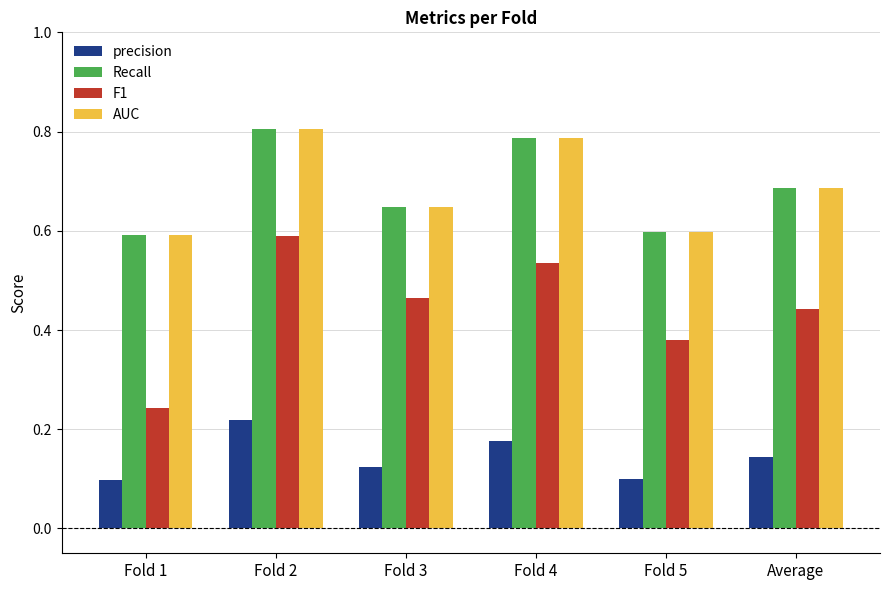

What is the label of the 4th bar from the left?

Fold 4